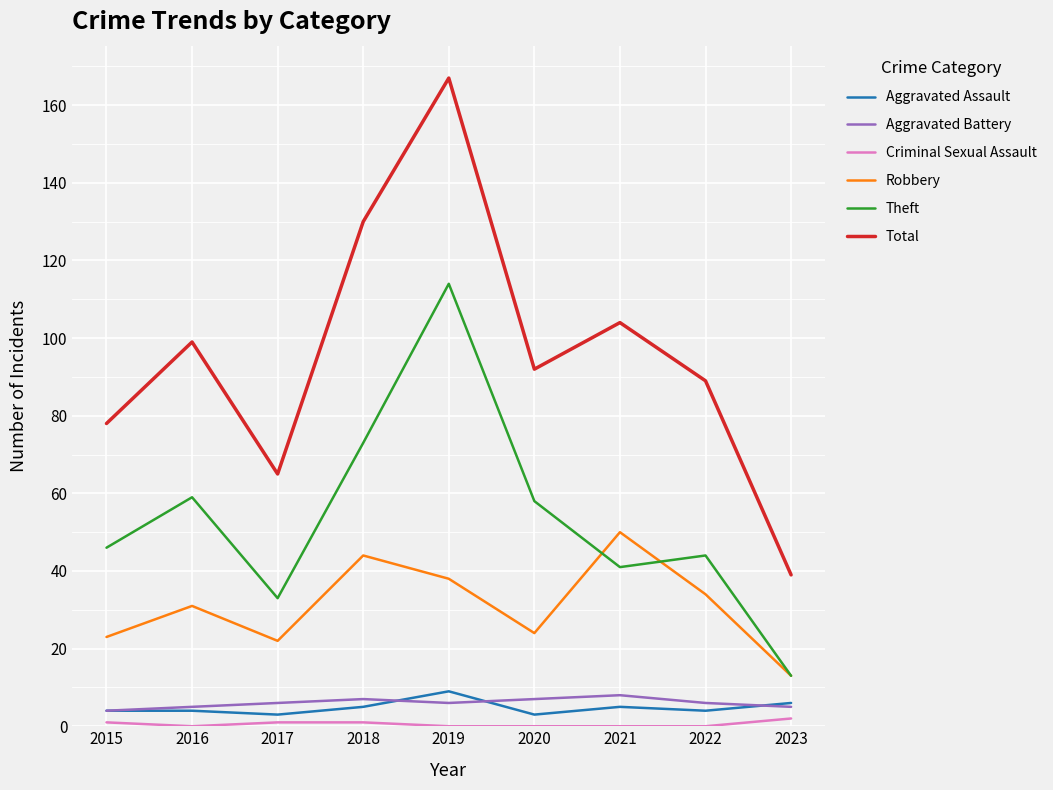

Reading left to right, transcribe all the data shown in this chart.

Aggravated Assault: 4	4	3	5	9	3	5	4	6
Aggravated Battery: 4	5	6	7	6	7	8	6	5
Criminal Sexual Assault: 1	0	1	1	0	0	0	0	2
Robbery: 23	31	22	44	38	24	50	34	13
Theft: 46	59	33	73	114	58	41	44	13
Total: 78	99	65	130	167	92	104	89	39